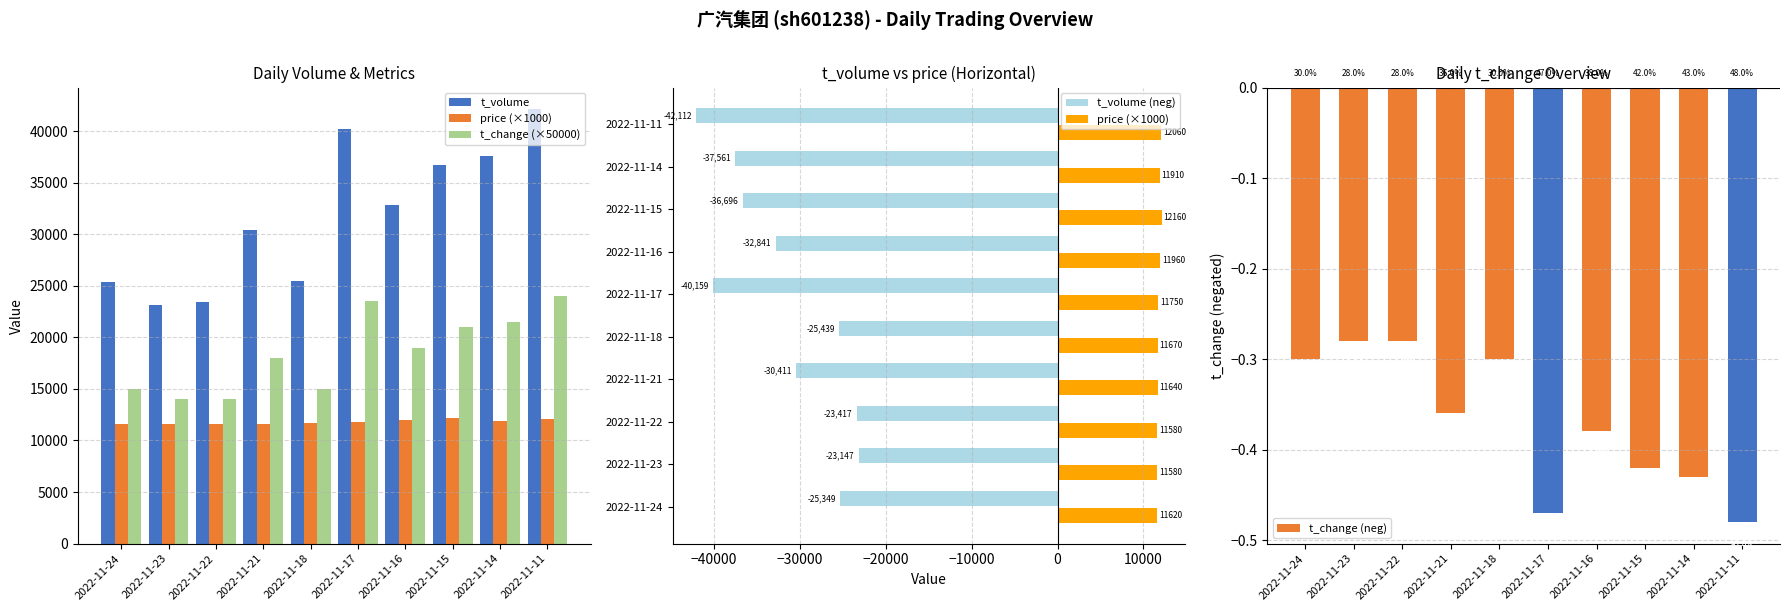

What value does the price (×1000) series have at 2022-11-16?

11960.0